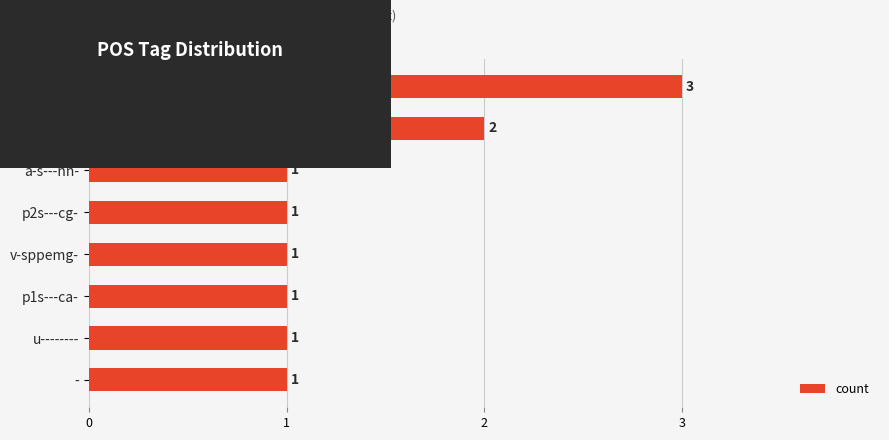

Count the values in the range 1 to 2.

7